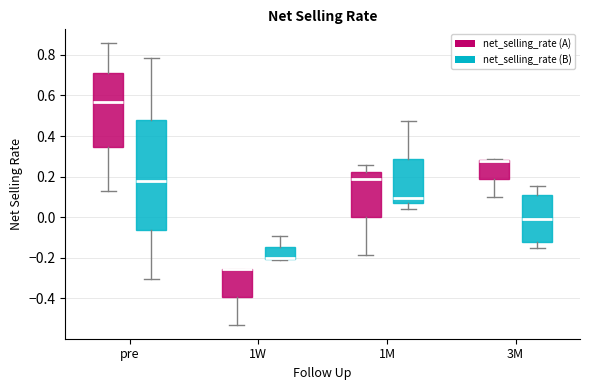

Which box is the tallest, from its lower edge to its upper edge?

pre (net_selling_rate (B))